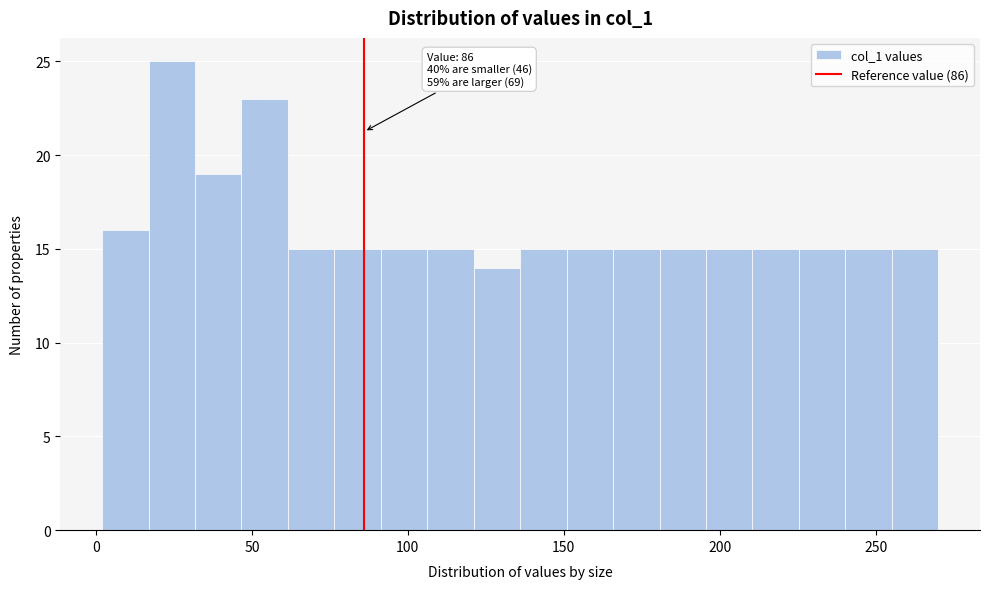

Around what value on the x-axis is the tallest bar? Give the approximate position of its centre, as read against the axis.

25